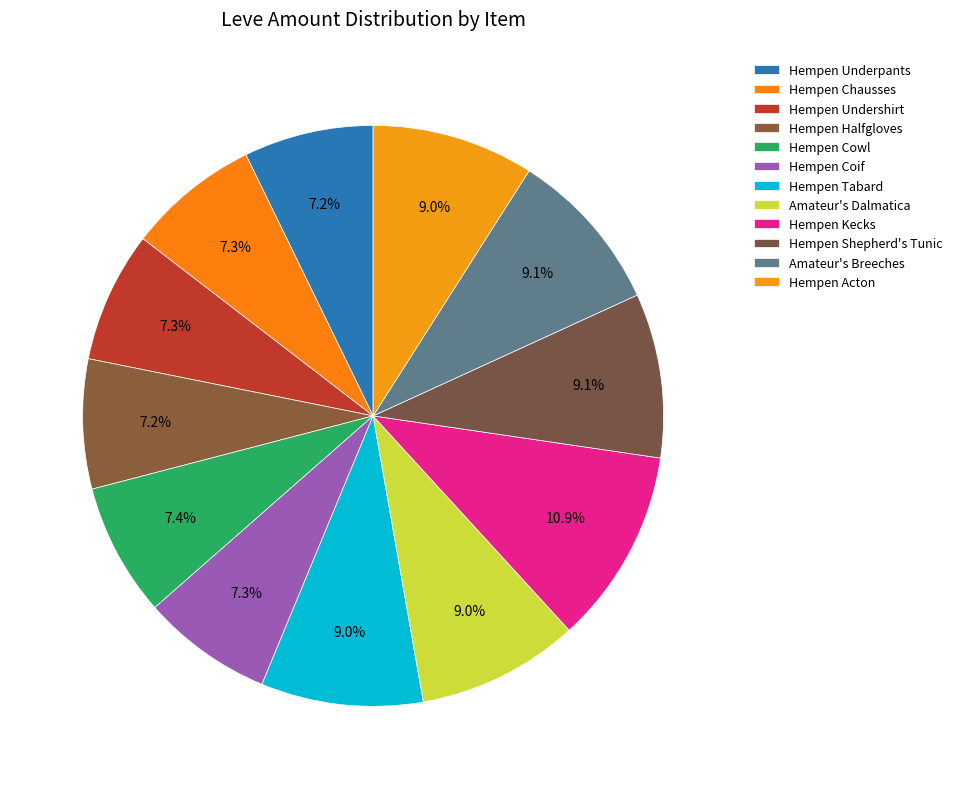

To the nearest percent, what is the difference between the Amateur's Dalmatica and Hempen Chausses slice percentages?

2%